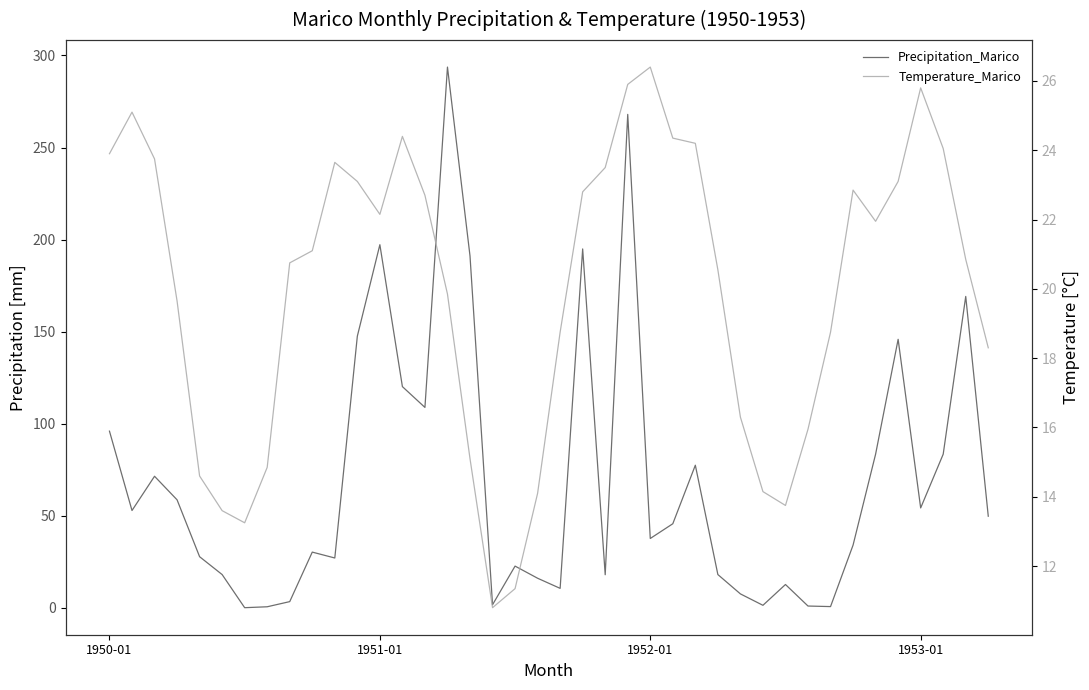

True or false: Precipitation_Marico has a value of 13.1 at 39.

False